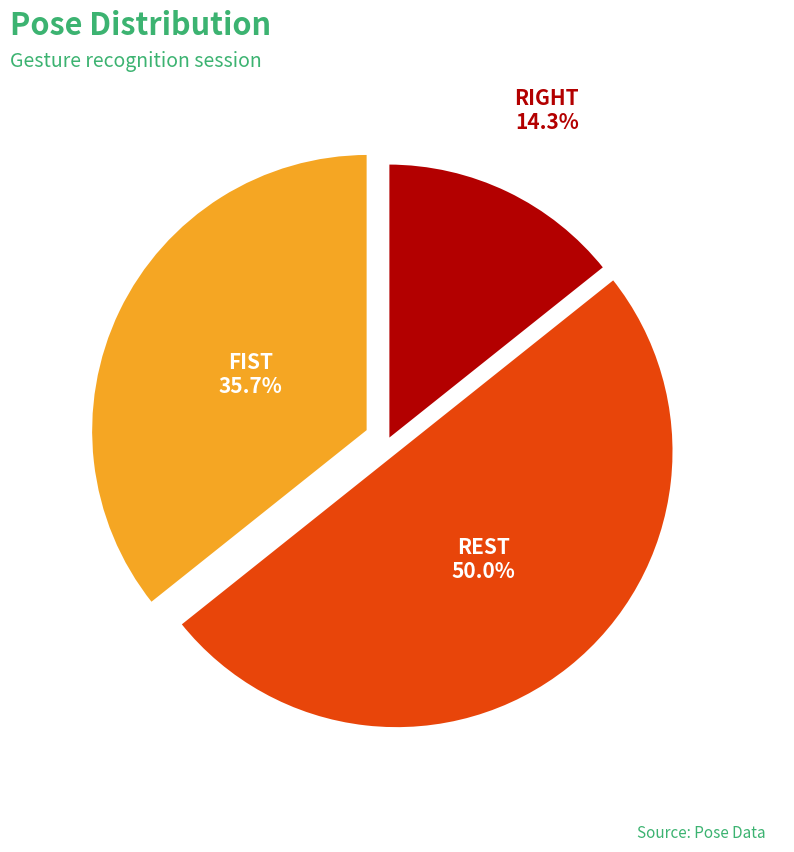

Count the number of slices in the pie.

3